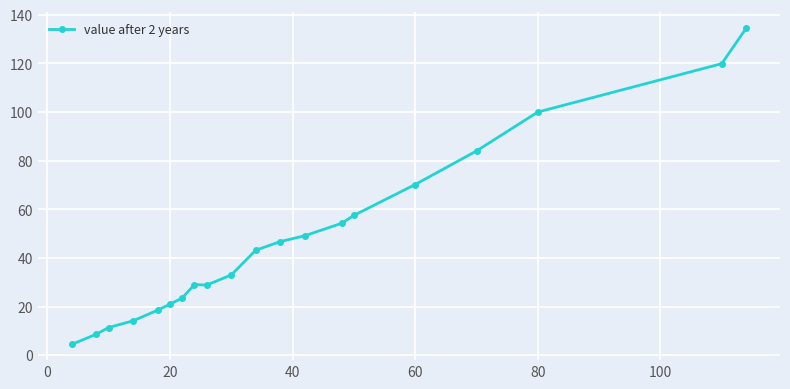

Does the chart display data point markers on the line(s)?

Yes